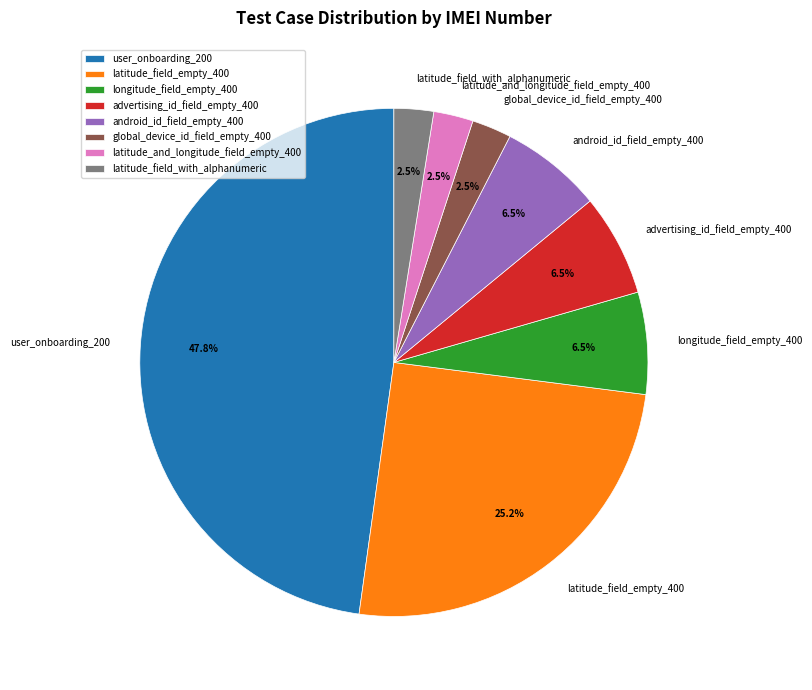

Which has a higher value, longitude_field_empty_400 or latitude_field_with_alphanumeric?

longitude_field_empty_400